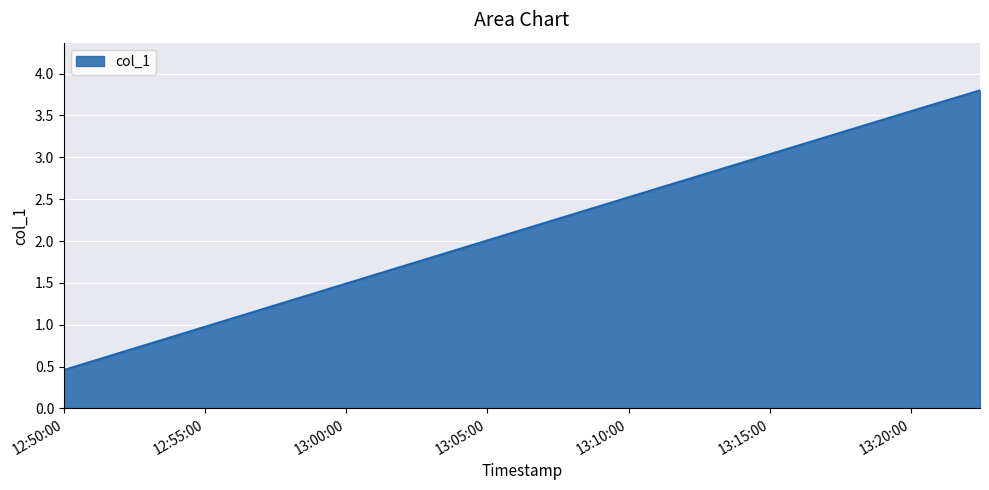

How many lines are shown in the chart?

1